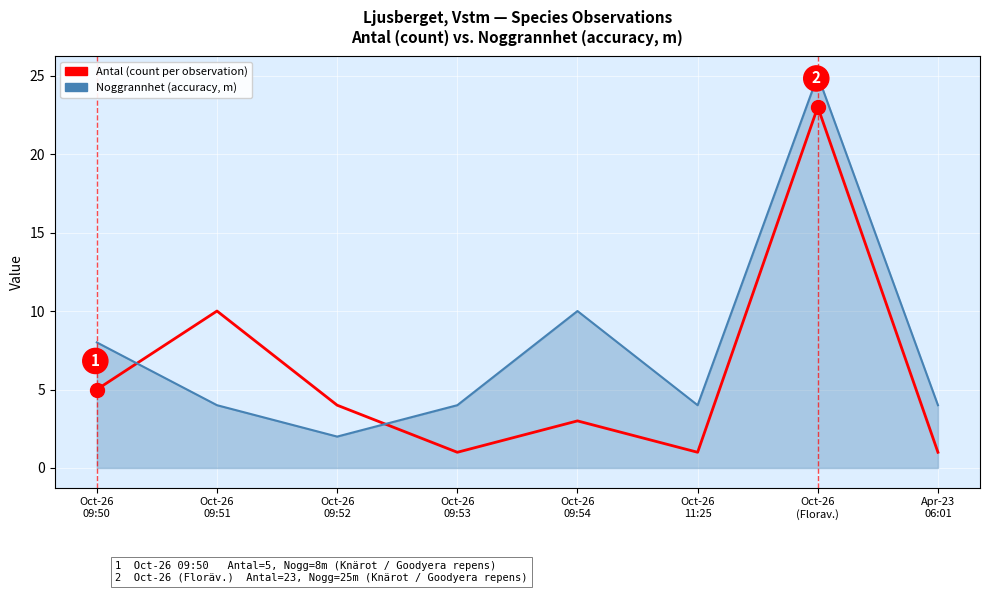

What is the average value of the Antal (count per observation) series?

6